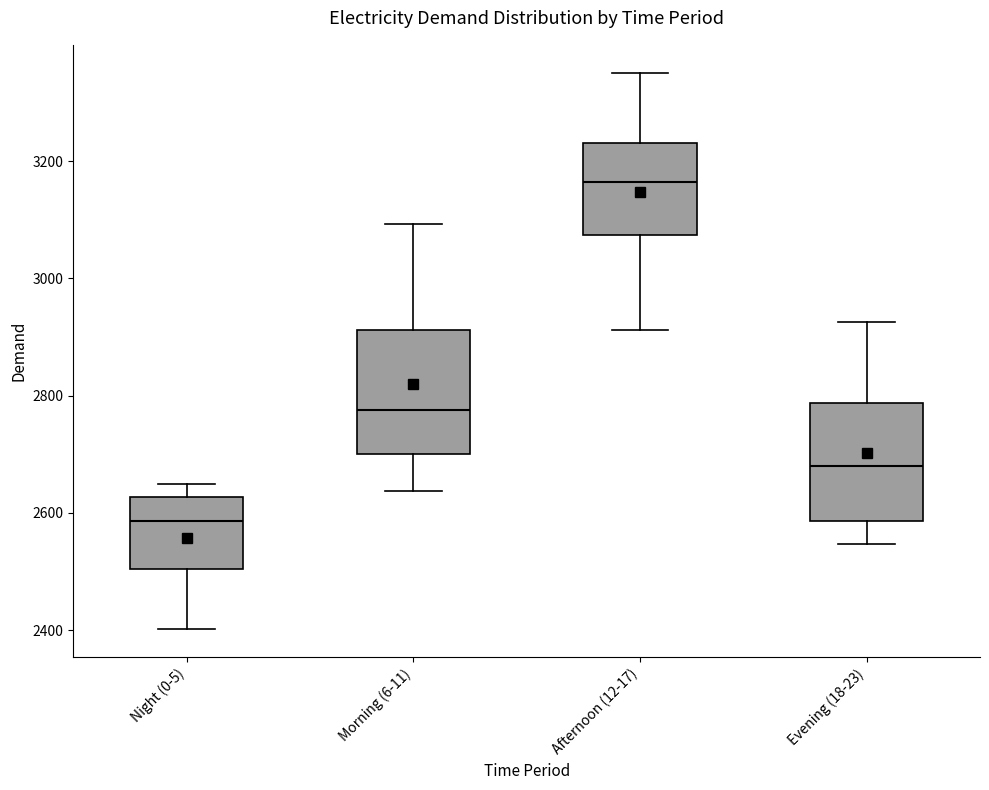

Where is the lower edge of the box for Afternoon (12-17) on the y-axis? The values are not printed on the chart, so give them approximately, as read against the axis.

3080